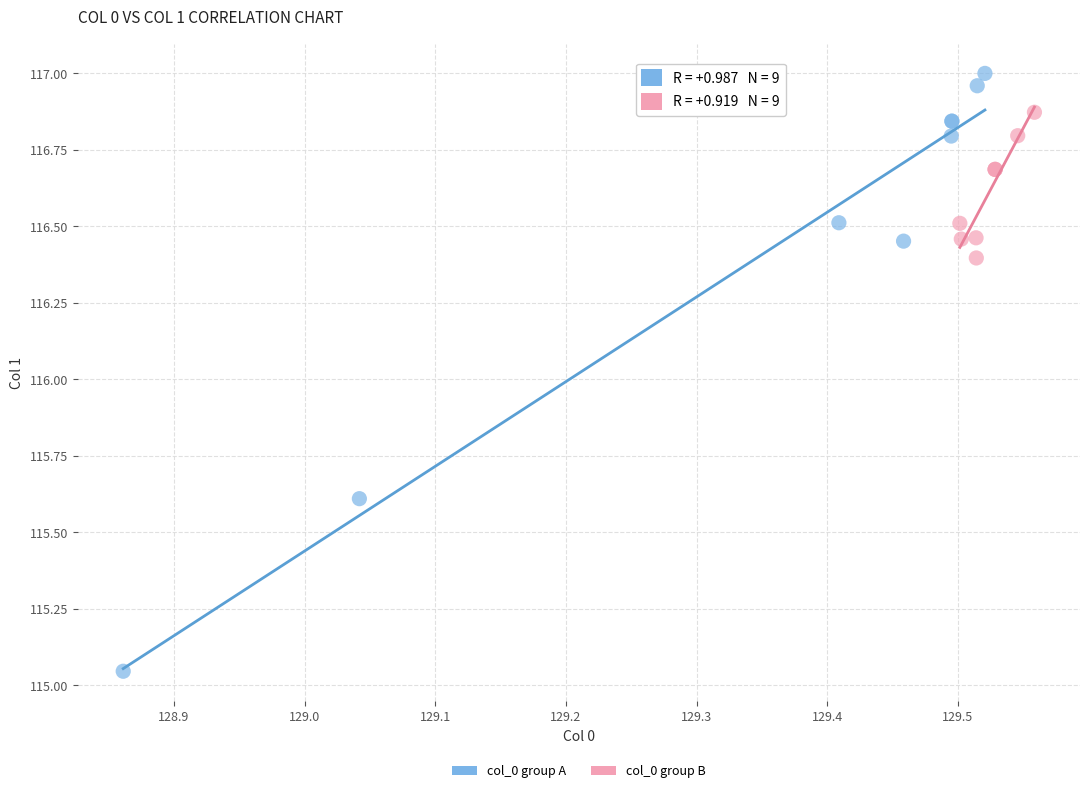

Which series reaches the minimum Y coordinate?

col_0 group A